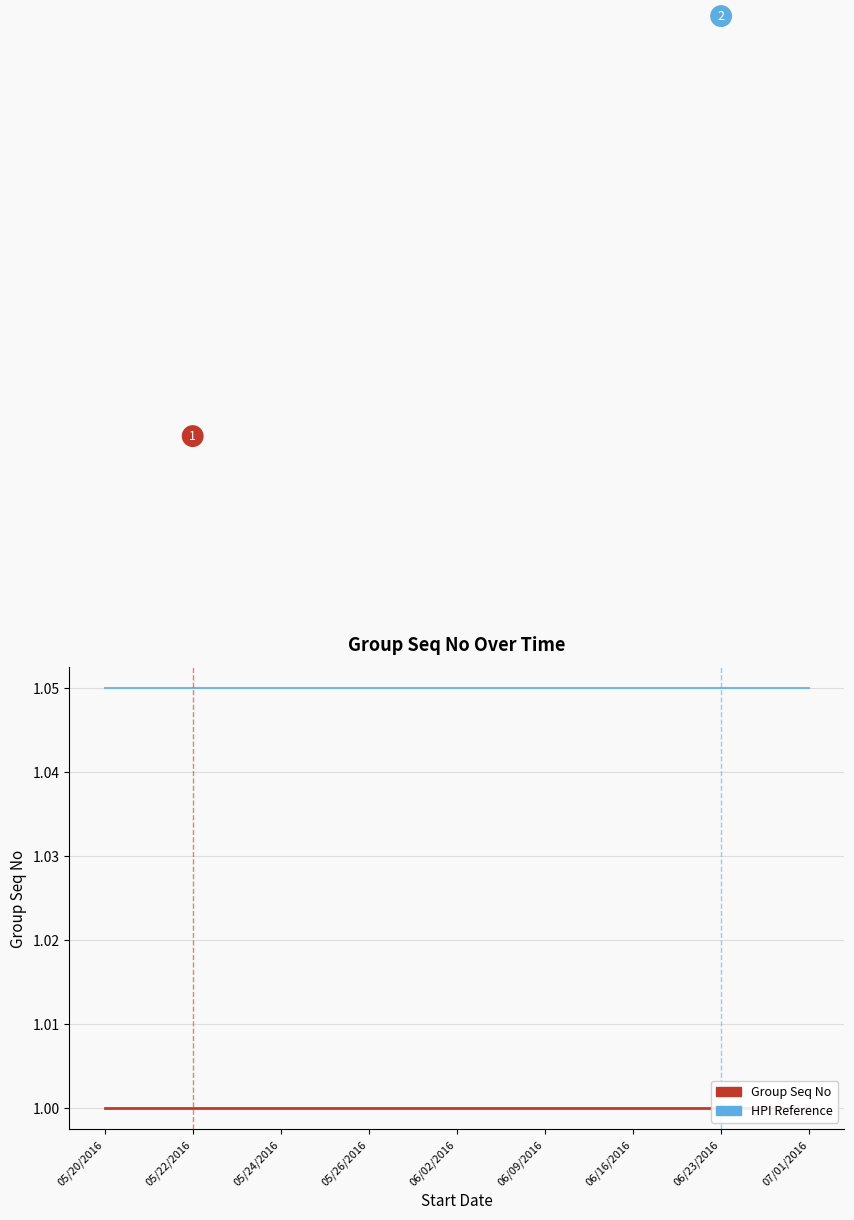

What is the maximum value shown in the chart?

1.1